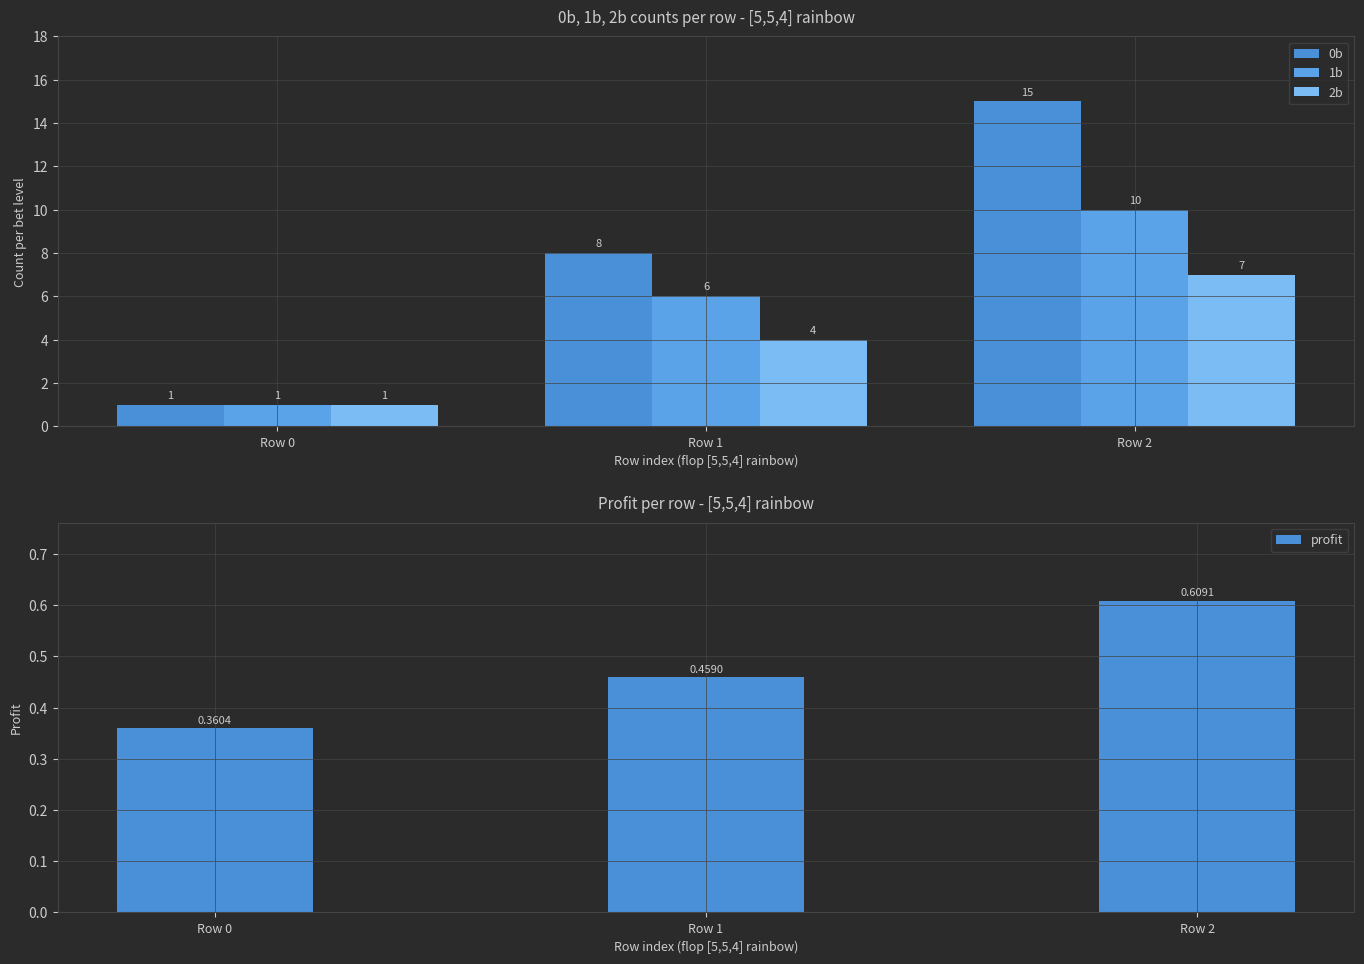

Reading left to right, transcribe all the data shown in this chart.

0b: Row 0=1.0	Row 1=8.0	Row 2=15.0
1b: Row 0=1.0	Row 1=6.0	Row 2=10.0
2b: Row 0=1.0	Row 1=4.0	Row 2=7.0
profit: Row 0=0.4	Row 1=0.5	Row 2=0.6